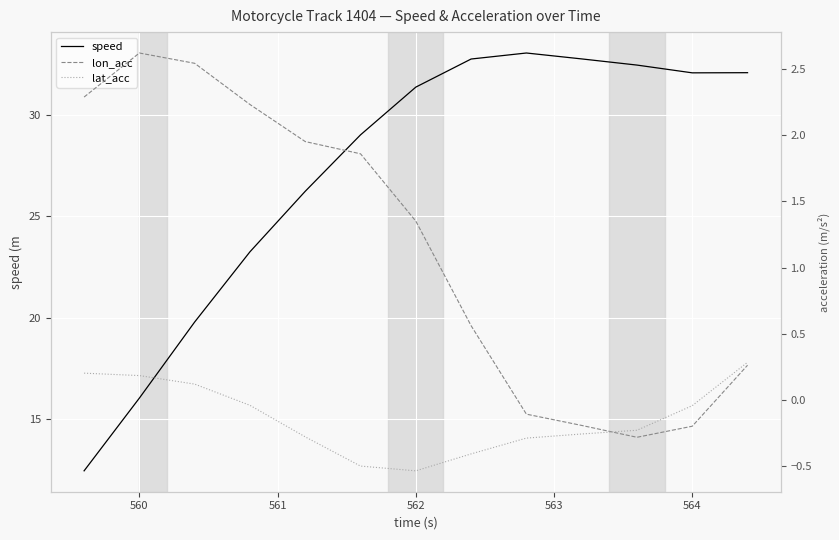

Reading right to left, transcribe all the data shown in this chart.

speed: 32.1	32.1	32.4	32.7	33.0	32.7	31.4	29.0	26.2	23.2	19.8	16.0	12.4
lon_acc: 0.3	-0.2	-0.3	-0.2	-0.1	0.6	1.4	1.9	2.0	2.2	2.5	2.6	2.3
lat_acc: 0.3	-0.0	-0.2	-0.3	-0.3	-0.4	-0.5	-0.5	-0.3	-0.0	0.1	0.2	0.2